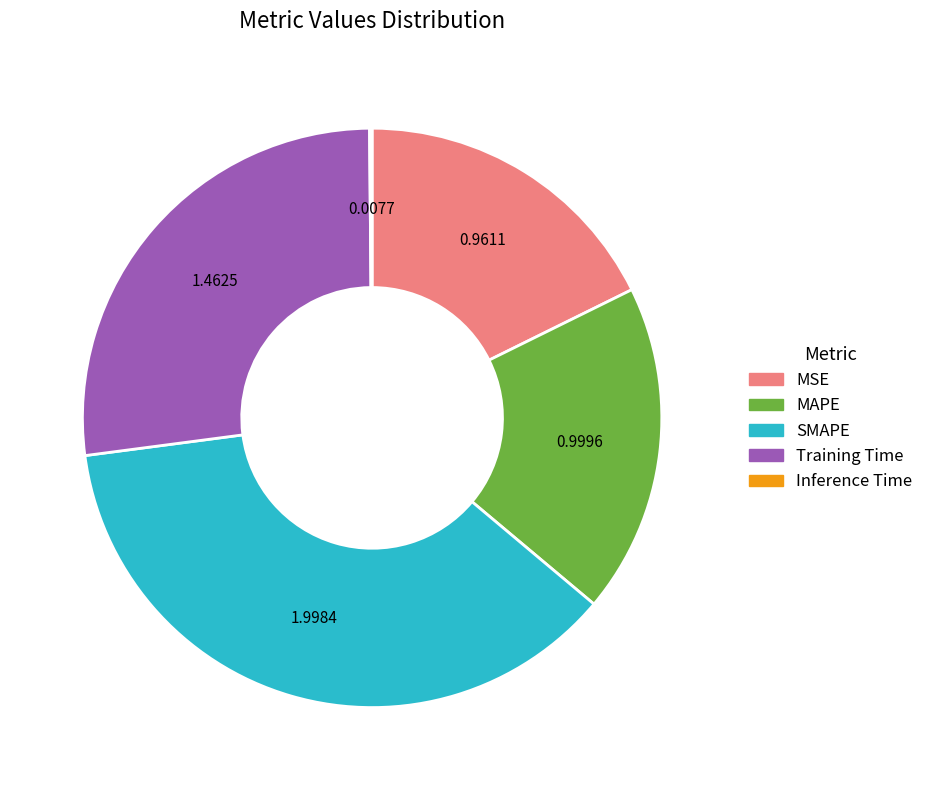

Which has a higher value, SMAPE or MSE?

SMAPE